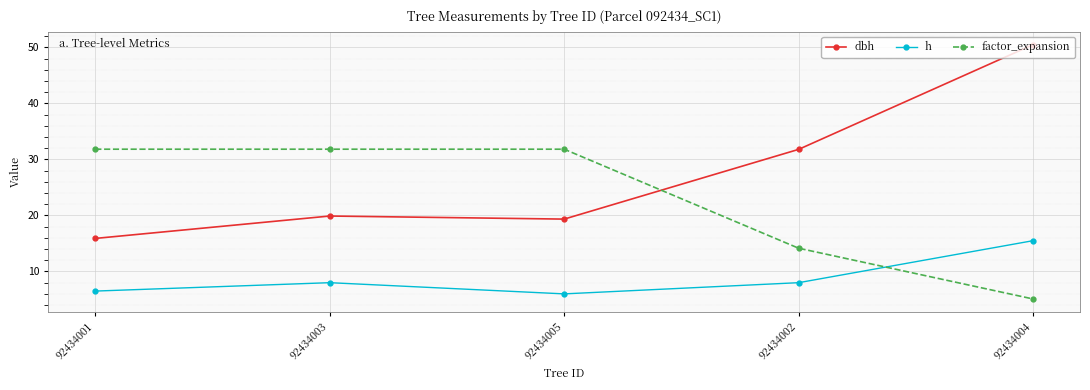

The factor_expansion series shows 31.8 at 92434005. True or false?

True